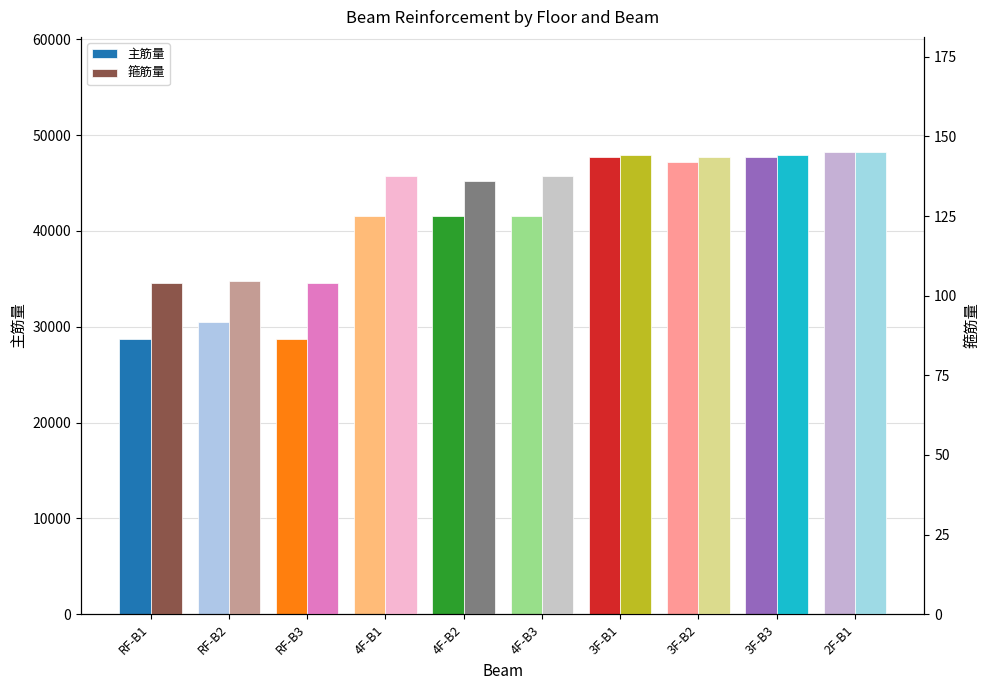

What is the difference between the 主筋量 values at 3F-B1 and 2F-B1?

488.6